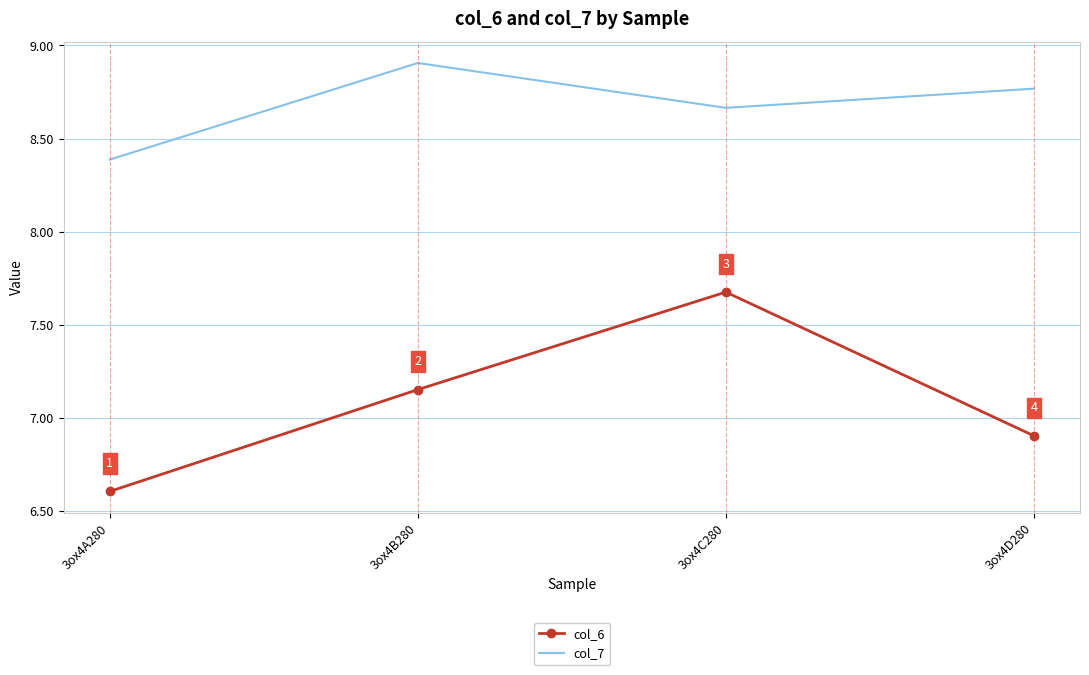

The value of col_7 at 3ox4A280 is 8.4. True or false?

True